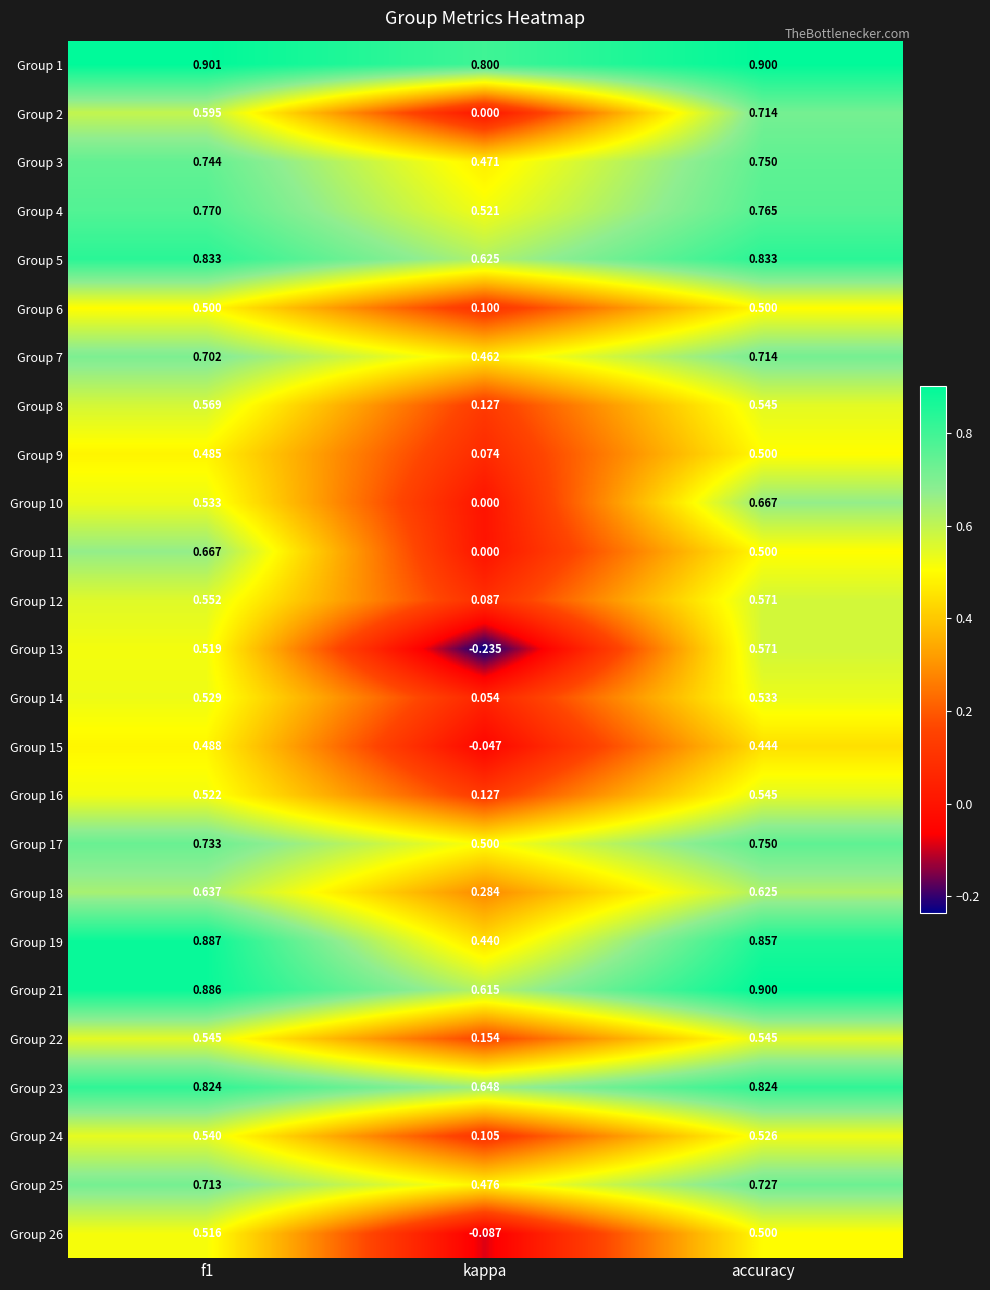

At which category does the chart reach its minimum across all series?

kappa